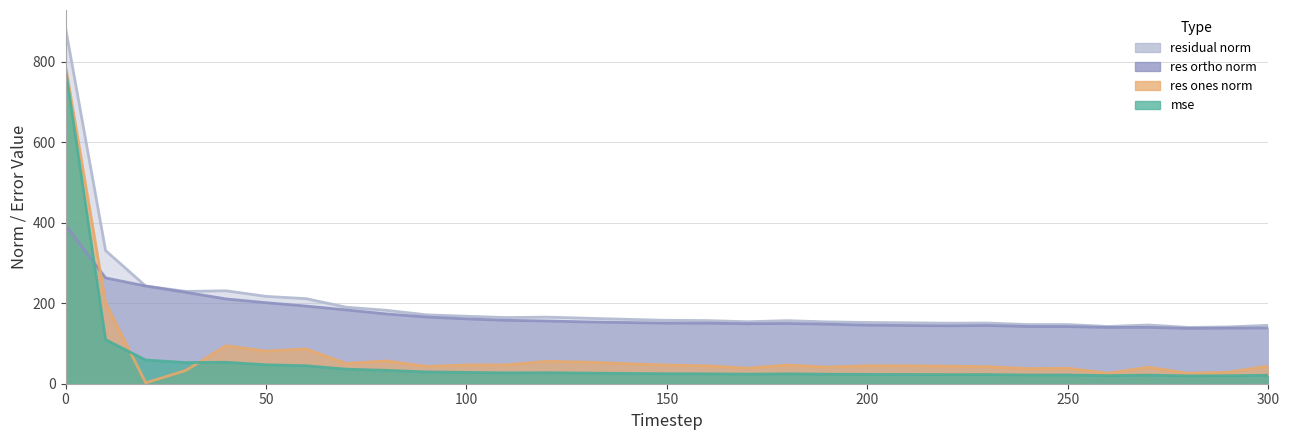

What is the value of the mse point at the 4th from the left?

52.6